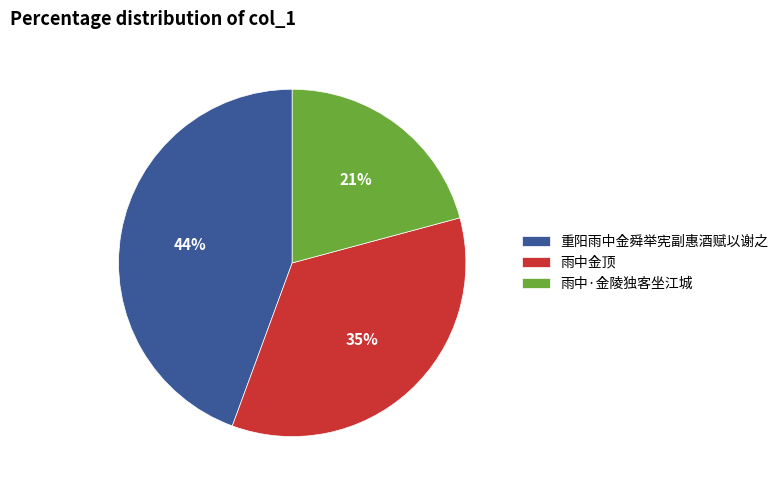

True or false: 重阳雨中金舜举宪副惠酒赋以谢之 accounts for 53% of the total.

False